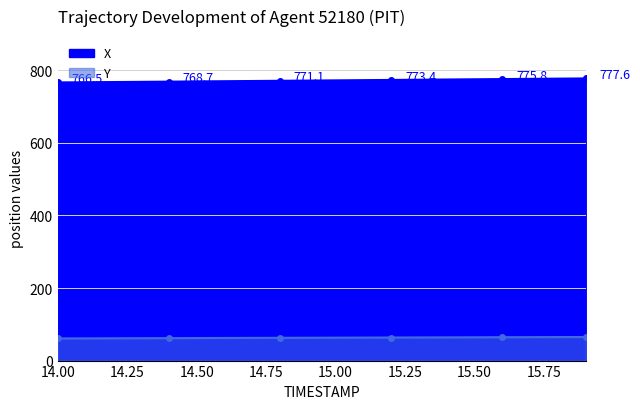

Reading left to right, list all the values displayed in this chart.

X: 14.0=766.5	14.1=767.1	14.2=767.6	14.3=768.2	14.4=768.7	14.5=769.3	14.6=769.9	14.7=770.5	14.8=771.1	14.9=771.7	15.0=772.2	15.1=772.8	15.2=773.4	15.3=774.0	15.4=774.6	15.5=775.2	15.6=775.8	15.7=776.4	15.8=777.0	15.9=777.6
Y: 14.0=61.0	14.1=61.2	14.2=61.5	14.3=61.7	14.4=61.9	14.5=62.1	14.6=62.3	14.7=62.6	14.8=62.8	14.9=63.0	15.0=63.2	15.1=63.4	15.2=63.6	15.3=63.8	15.4=64.0	15.5=64.2	15.6=64.4	15.7=64.6	15.8=64.8	15.9=65.0